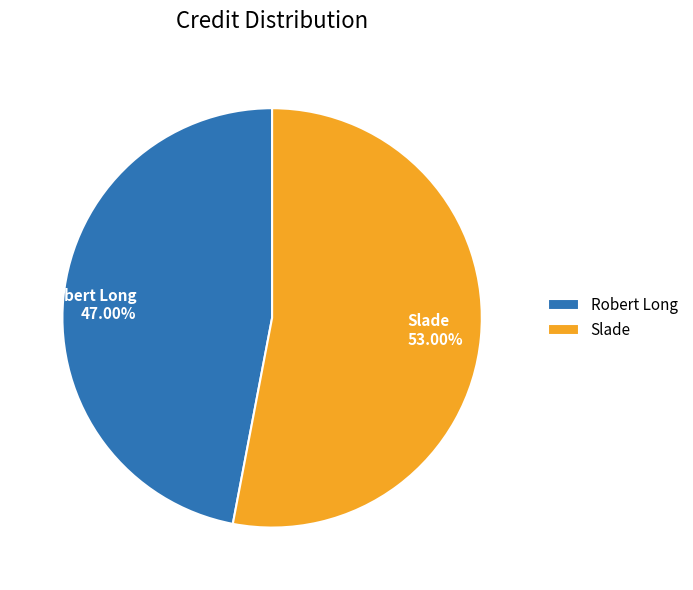

Do Slade and Robert Long together represent more than half of the pie?

Yes